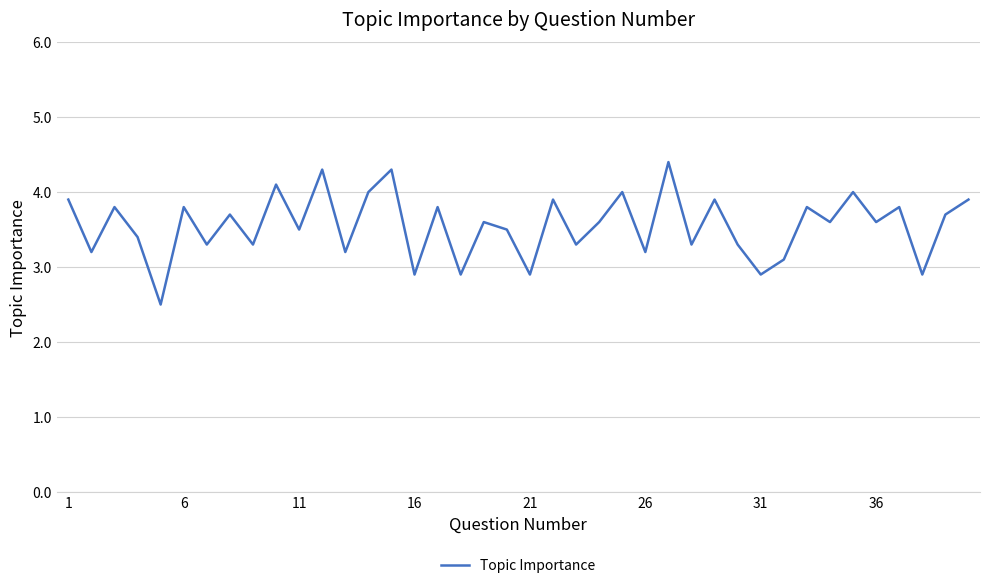

What is the smallest value displayed?

2.5